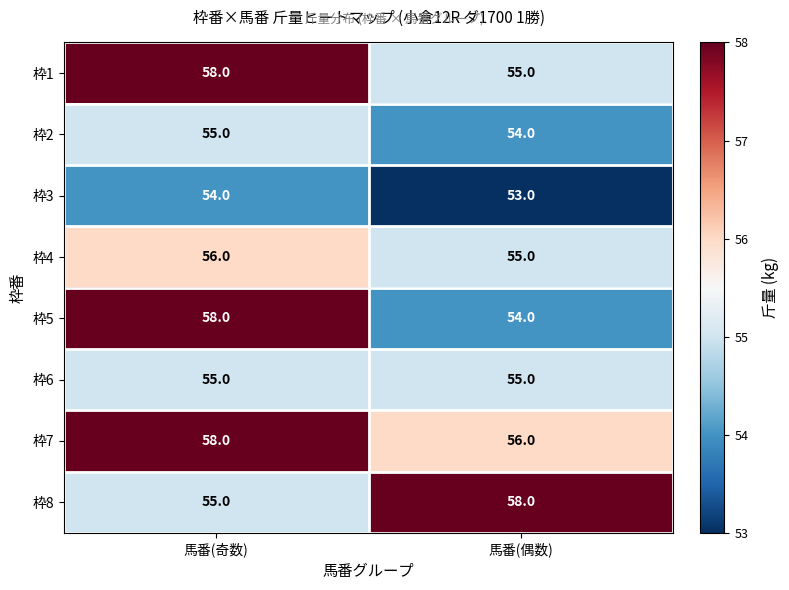

What is the greatest value displayed?

58